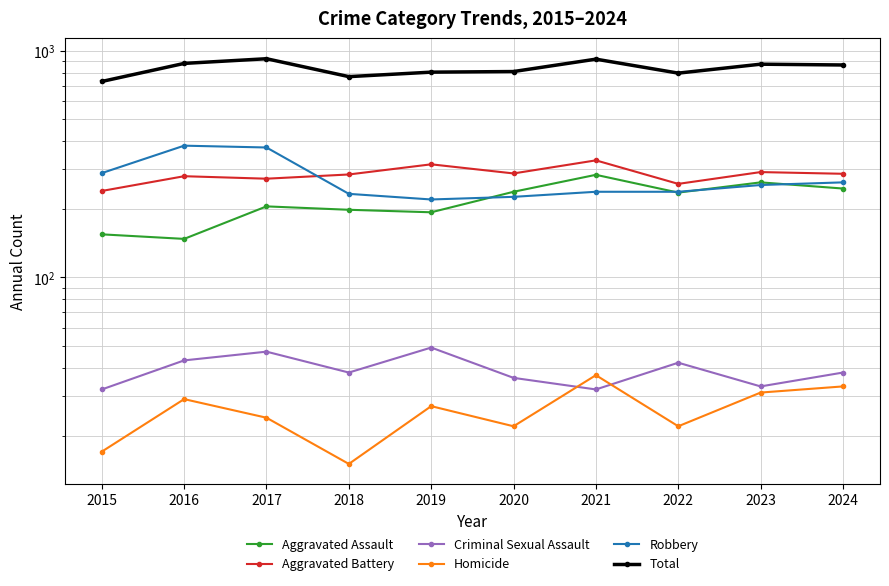

At which category does Aggravated Assault reach its first local valley?

2016